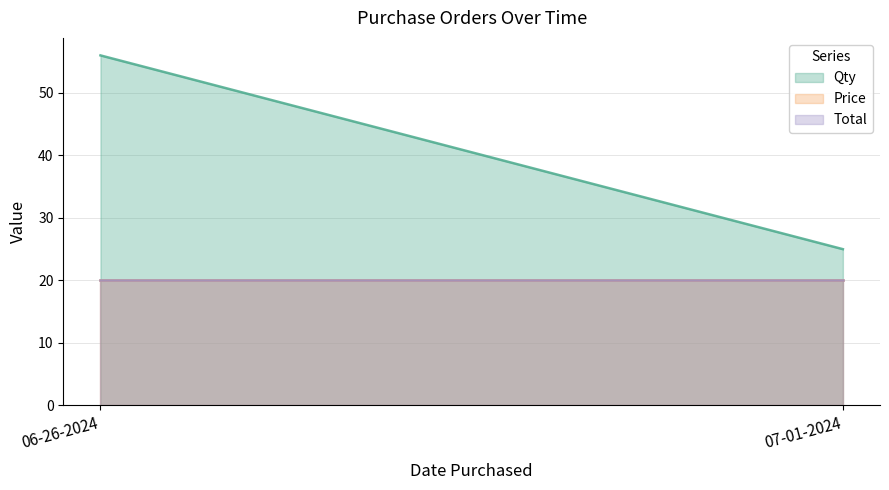

Does the chart display data point markers on the line(s)?

No